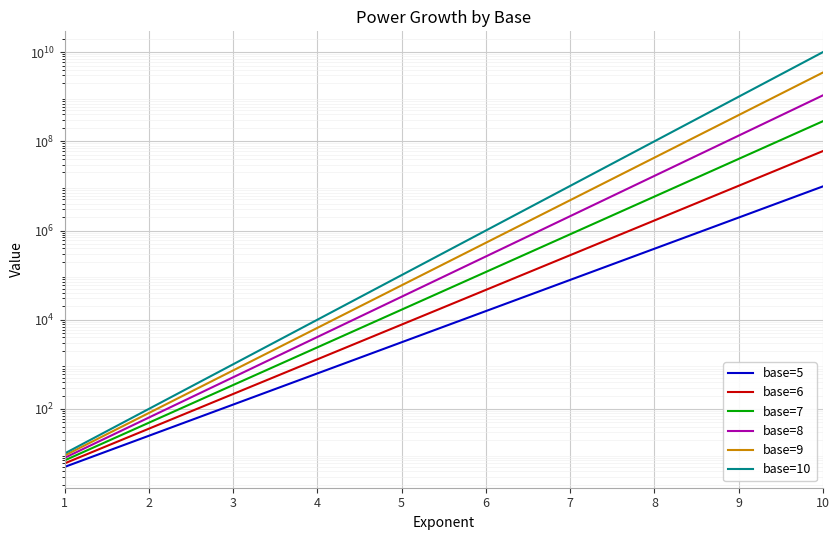

Where does the base=6 series first go above 46656?

7